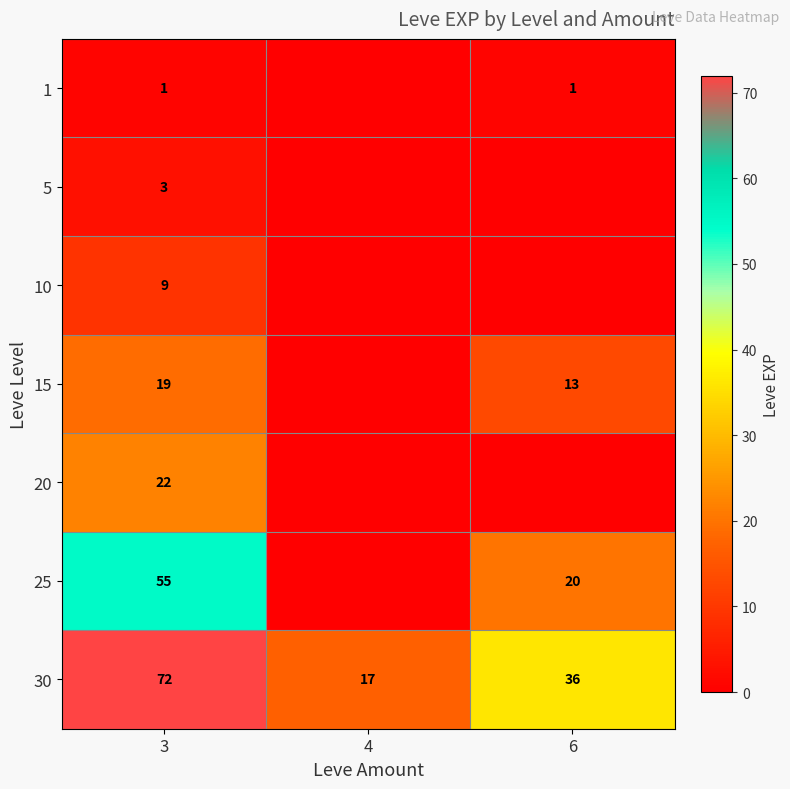

At how many categories does at least one series exceed 54?

1